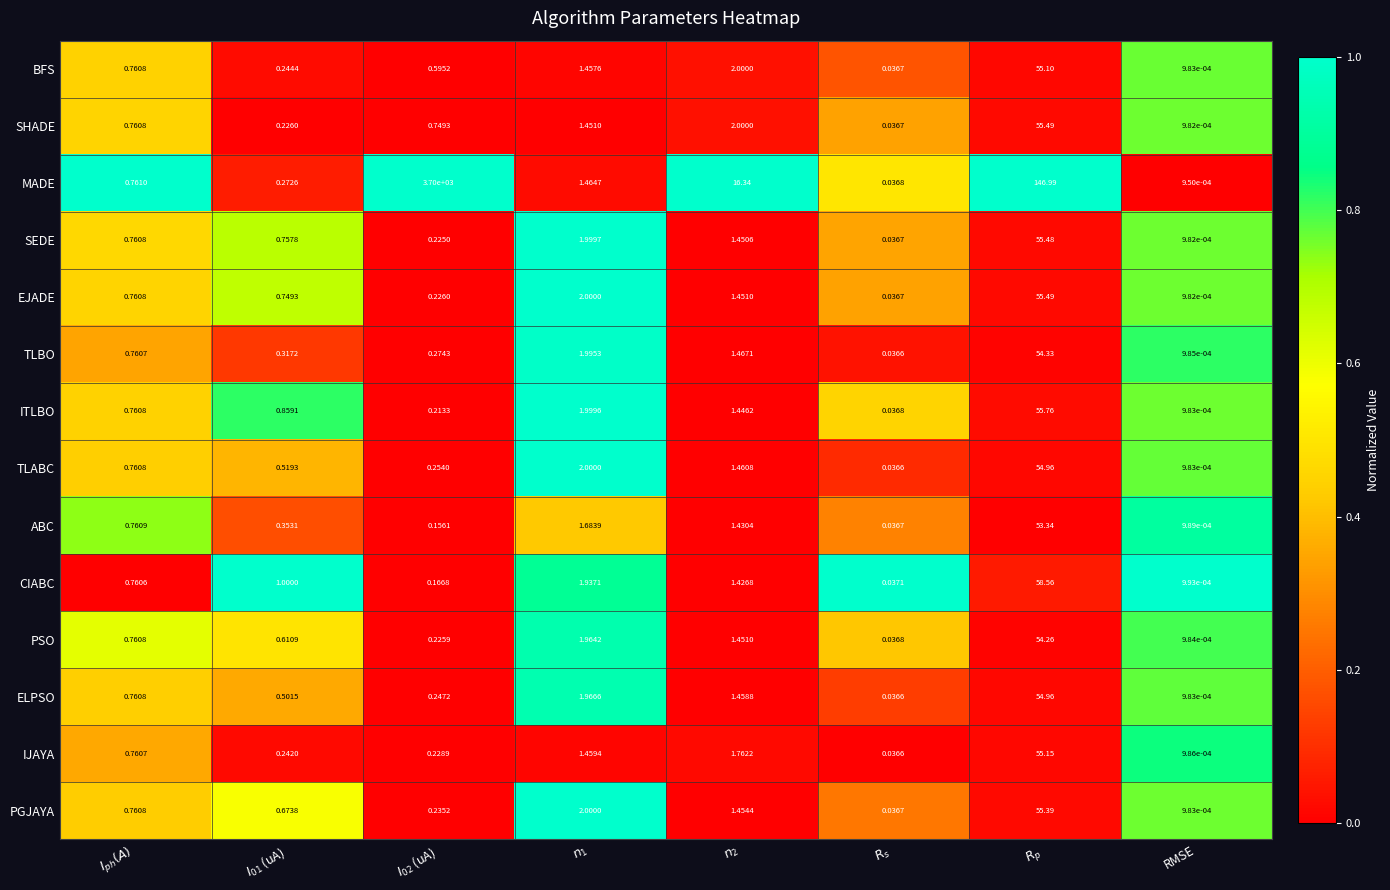

What is the total value across all series at $n_1$?

25.4